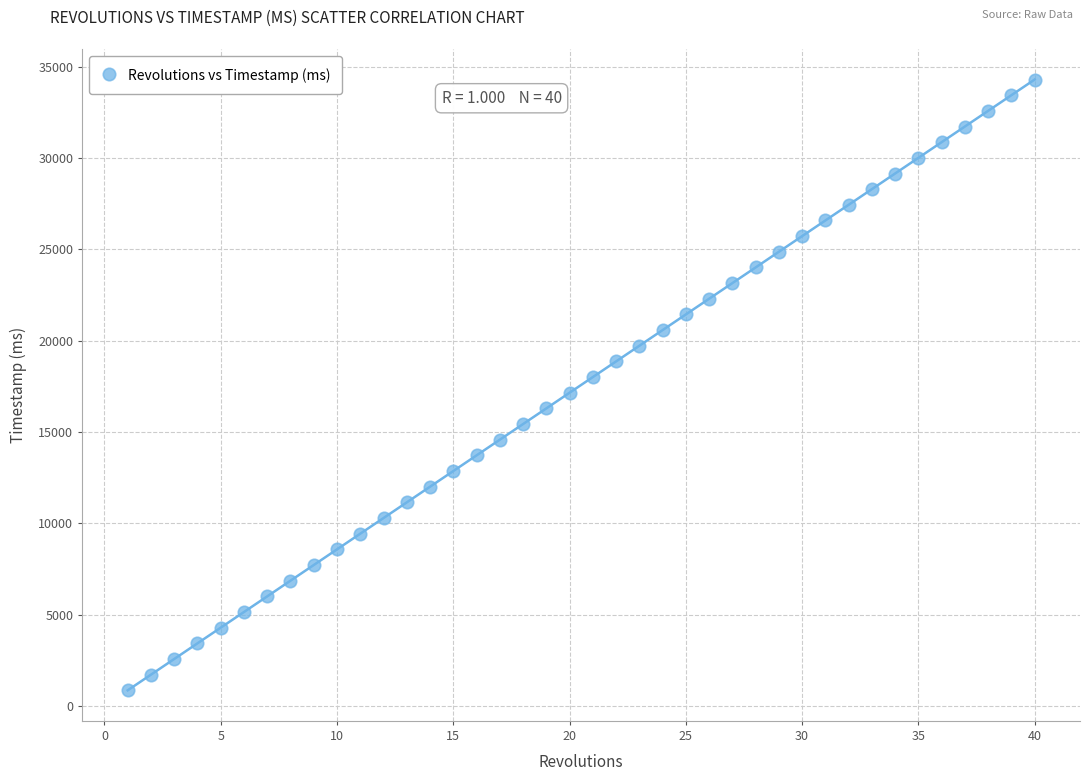

What is the range of X values (max minus min)?

39